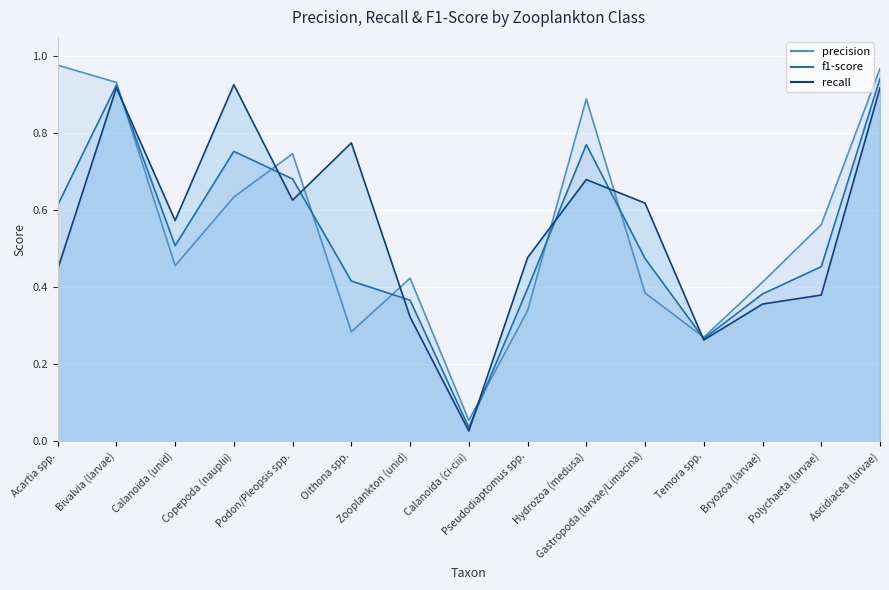

What is the value of the recall point at the 9th from the left?

0.5